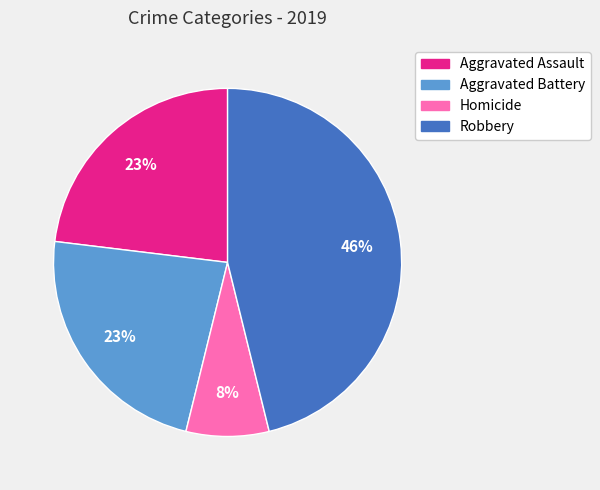

Which has a higher value, Aggravated Battery or Robbery?

Robbery